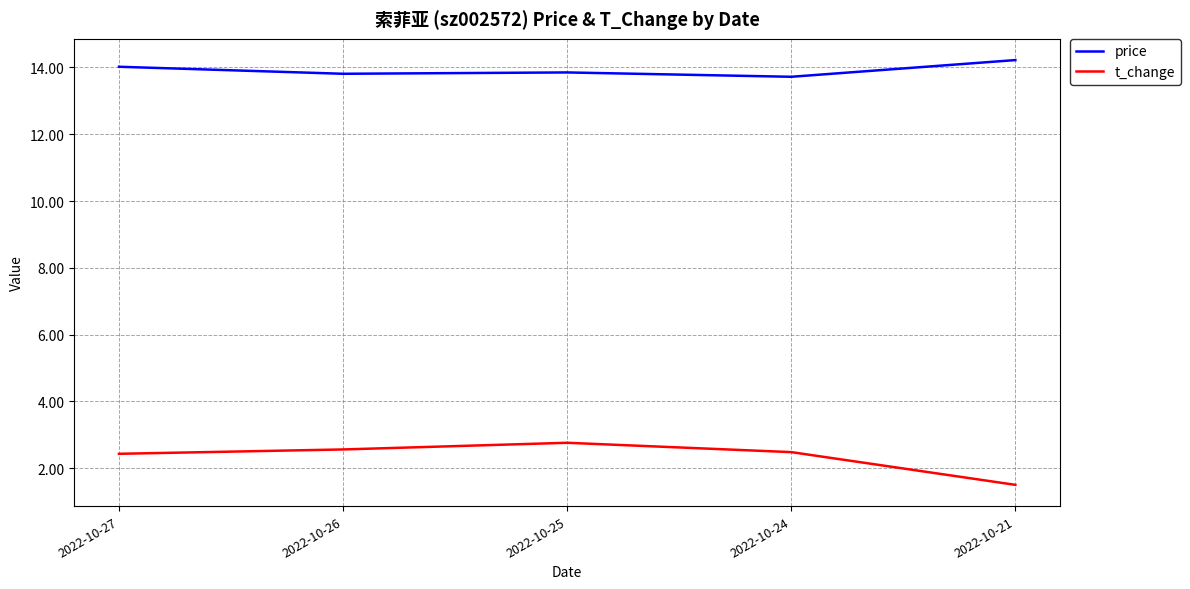

How many interior local peaks does the t_change series have?

1